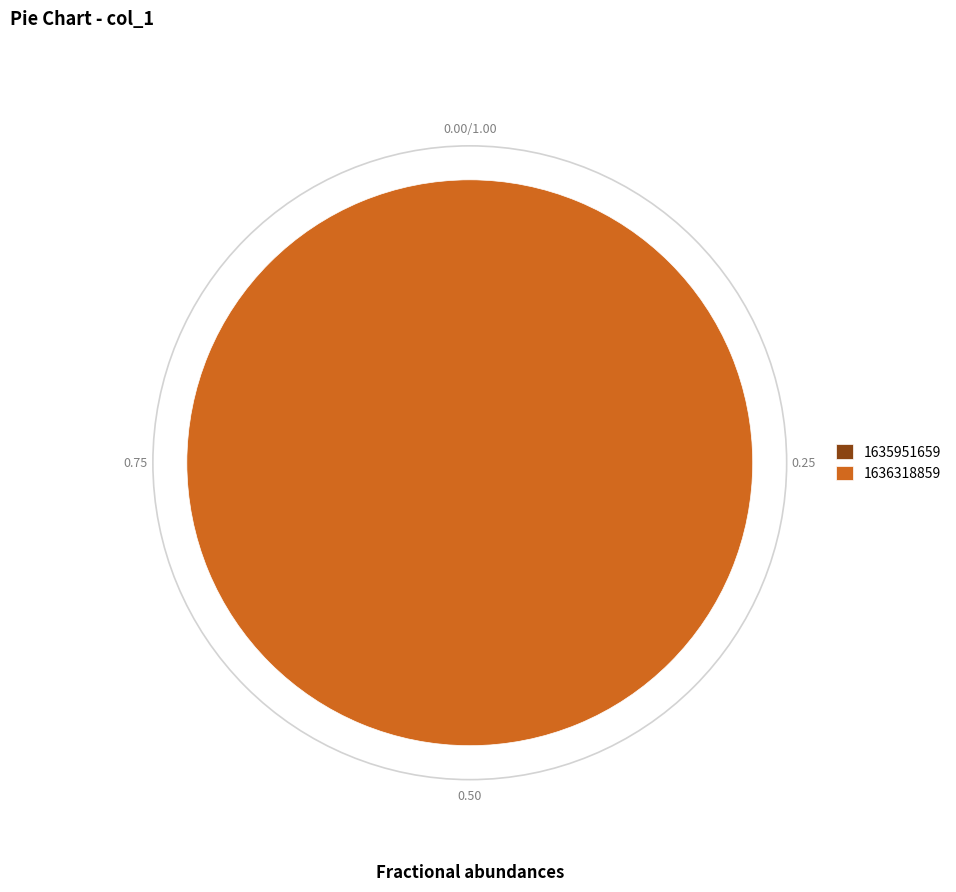

The 1636318859 slice represents 87% of the pie. True or false?

False